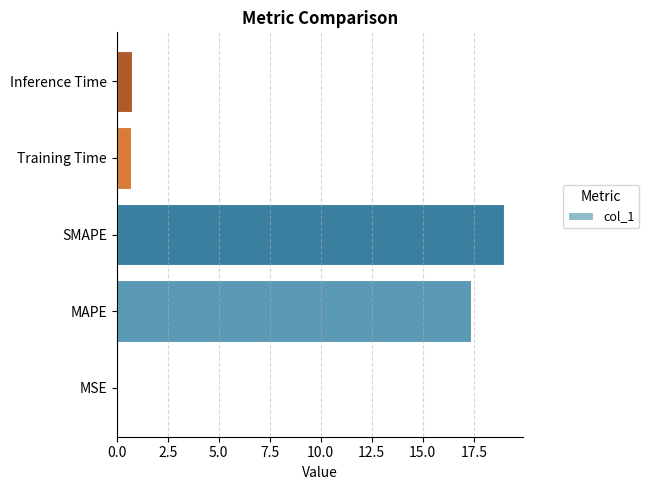

Which has a higher value, SMAPE or MSE?

SMAPE